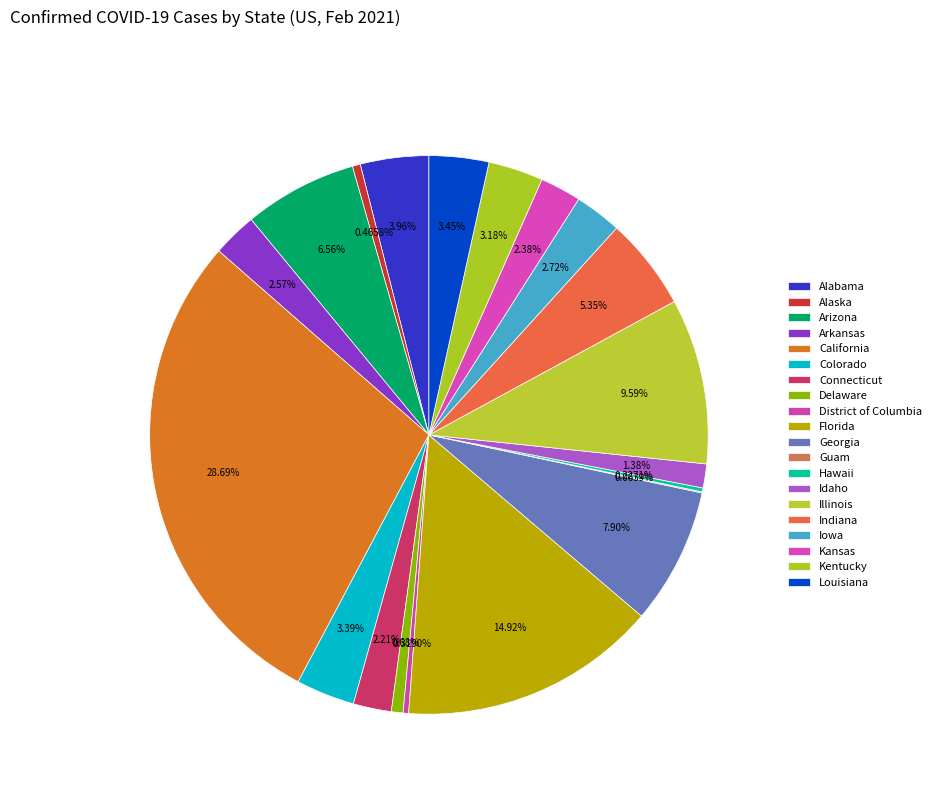

Is it true that Delaware is 11% of the pie?

False